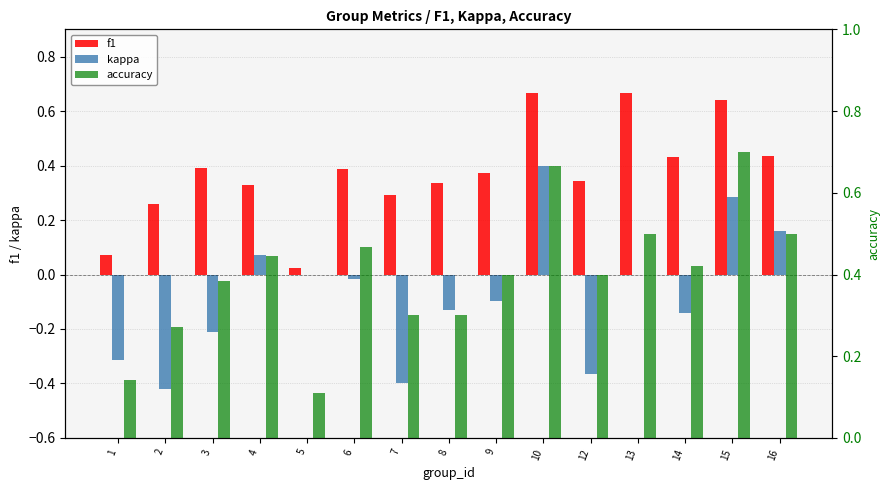

What is the value of the accuracy bar at the 9th from the left?

0.4